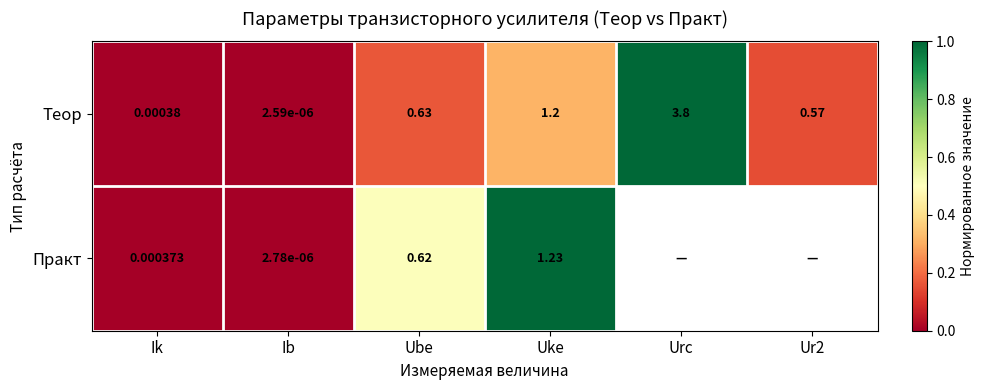

Where is Теор nearest to the value 1?

Uke